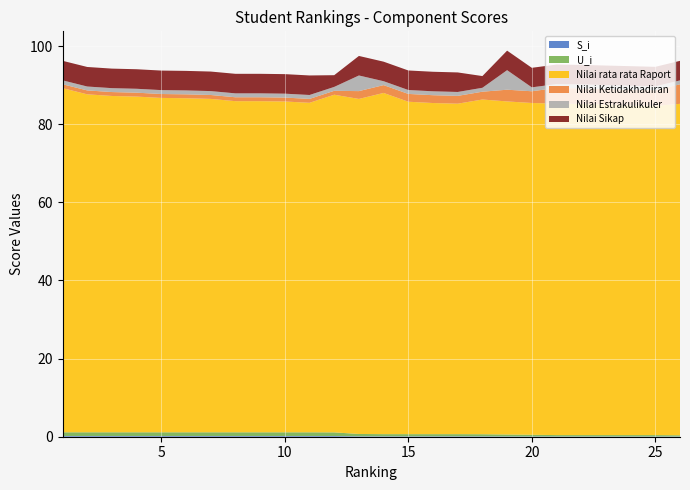

Reading left to right, list all the values displayed in this chart.

S_i: 1=0.2	2=0.2	3=0.2	4=0.2	5=0.2	6=0.2	7=0.2	8=0.2	9=0.2	10=0.2	11=0.2	12=0.2	13=0.1	14=0.1	15=0.1	16=0.1	17=0.1	18=0.1	19=0.1	20=0.1	21=0.1	22=0.1	23=0.1	24=0.1	25=0.1	26=0.1
U_i: 1=0.9	2=0.9	3=0.9	4=0.9	5=0.9	6=0.9	7=0.9	8=0.9	9=0.9	10=0.9	11=0.9	12=0.9	13=0.6	14=0.5	15=0.5	16=0.5	17=0.5	18=0.5	19=0.5	20=0.4	21=0.3	22=0.3	23=0.3	24=0.3	25=0.3	26=0.3
Nilai rata rata Raport: 1=88.1	2=86.5	3=86.1	4=85.9	5=85.6	6=85.5	7=85.3	8=84.8	9=84.8	10=84.7	11=84.3	12=86.4	13=85.8	14=87.3	15=85.1	16=84.8	17=84.6	18=85.7	19=85.2	20=84.9	21=84.8	22=84.8	23=84.6	24=84.4	25=84.2	26=84.8
Nilai Ketidakhadiran: 1=1.0	2=1.0	3=1.0	4=1.0	5=1.0	6=1.0	7=1.0	8=1.0	9=1.0	10=1.0	11=1.0	12=1.0	13=2.0	14=2.0	15=2.0	16=2.0	17=2.0	18=2.0	19=3.0	20=3.0	21=4.0	22=4.0	23=4.0	24=4.0	25=4.0	26=5.0
Nilai Estrakulikuler: 1=1.0	2=1.0	3=1.0	4=1.0	5=1.0	6=1.0	7=1.0	8=1.0	9=1.0	10=1.0	11=1.0	12=1.0	13=4.0	14=1.0	15=1.0	16=1.0	17=1.0	18=1.0	19=5.0	20=1.0	21=1.0	22=1.0	23=1.0	24=1.0	25=1.0	26=1.0
Nilai Sikap: 1=5.0	2=5.0	3=5.0	4=5.0	5=5.0	6=5.0	7=5.0	8=5.0	9=5.0	10=5.0	11=5.0	12=3.0	13=5.0	14=5.0	15=5.0	16=5.0	17=5.0	18=3.0	19=5.0	20=5.0	21=5.0	22=5.0	23=5.0	24=5.0	25=5.0	26=5.0